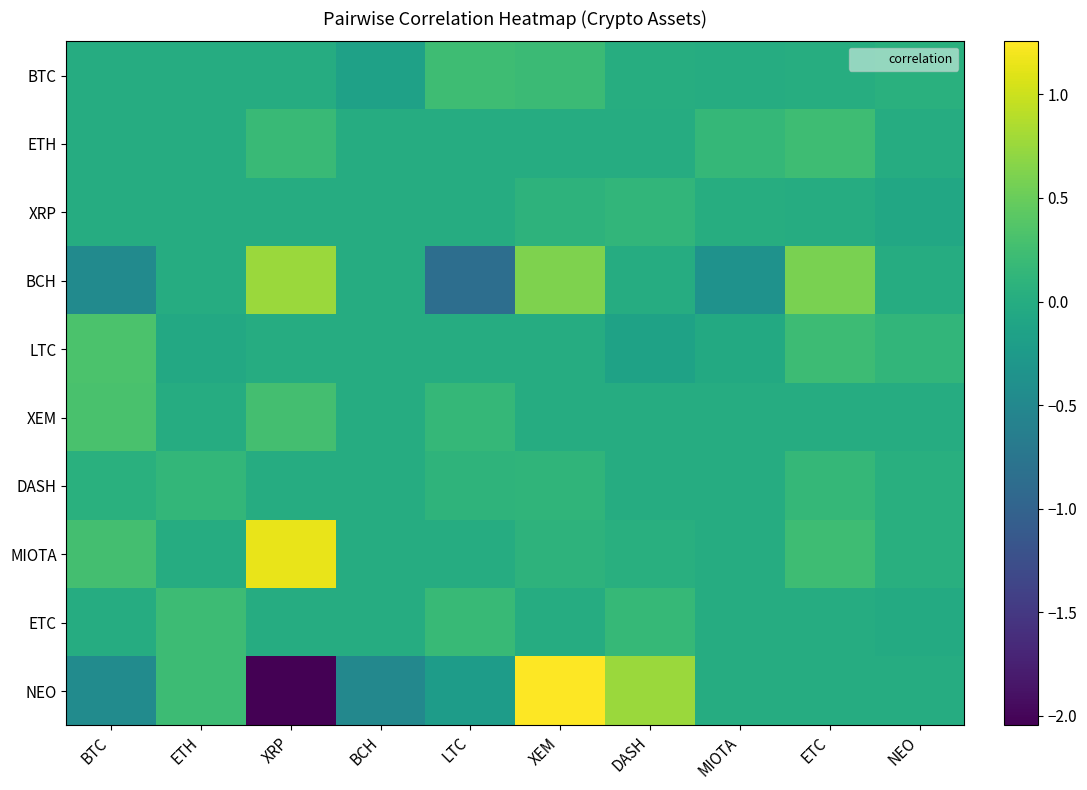

List the series in order of their peak value, lowest first.

XRP, DASH, ETC, BTC, ETH, XEM, LTC, BCH, MIOTA, NEO